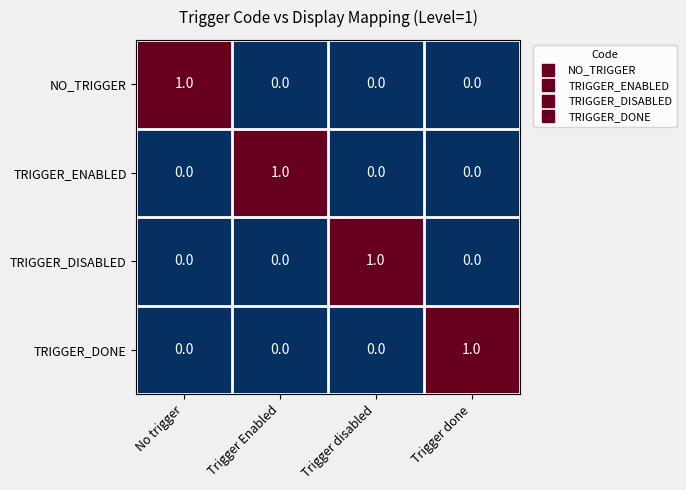

Count the TRIGGER_DISABLED values in the range 0 to 1.

4